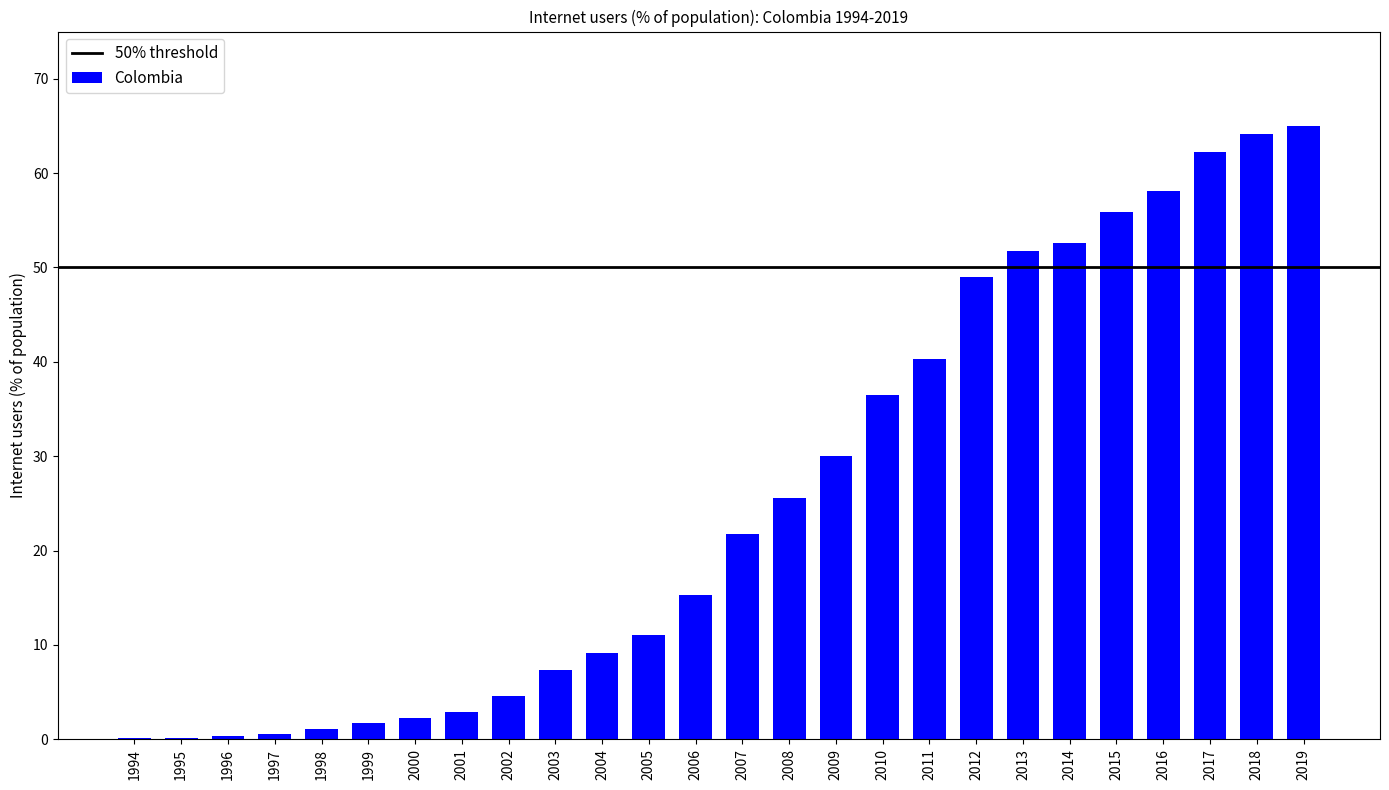

Is it true that the value at 2016 is 58.1?

True